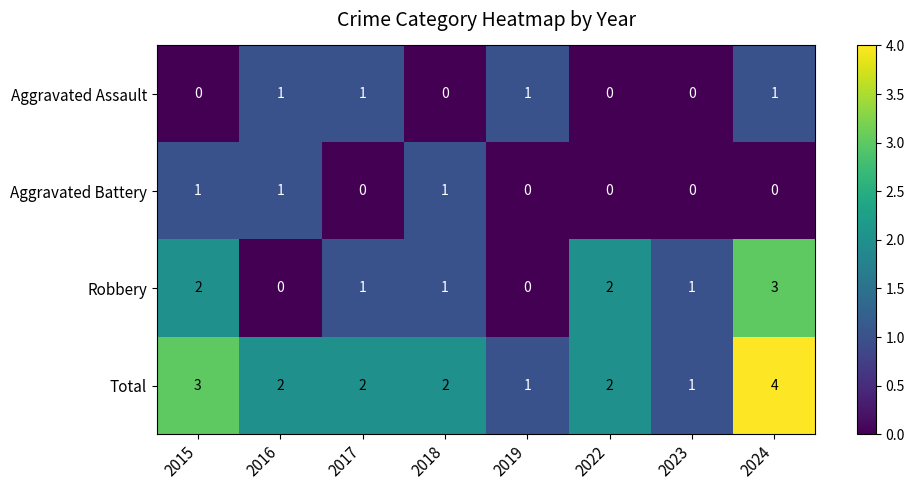

How many distinct data groups are displayed?

4